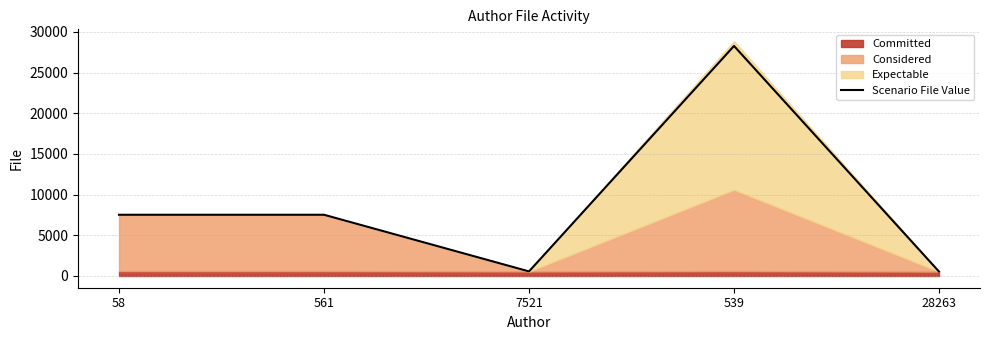

At which category does the chart reach its minimum across all series?

28263